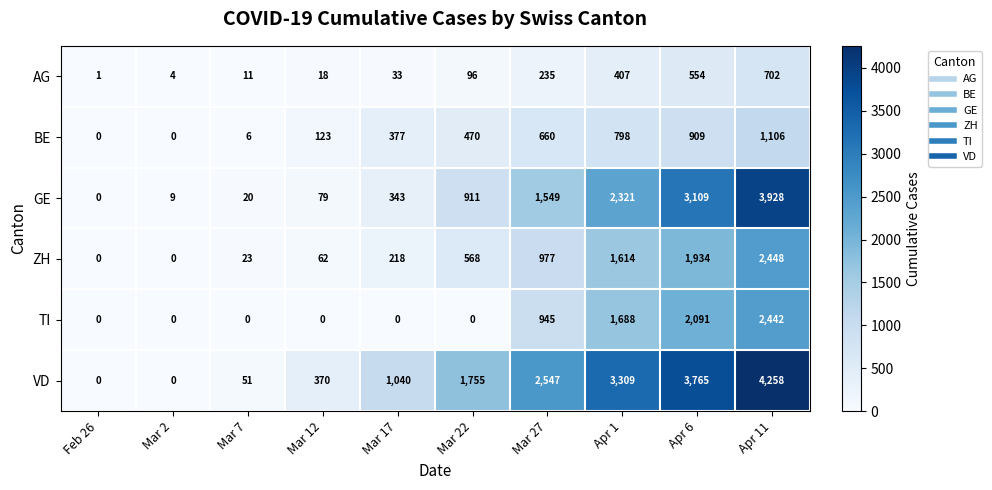

What is the sum of the GE values at Mar 22 and Apr 1?

3232